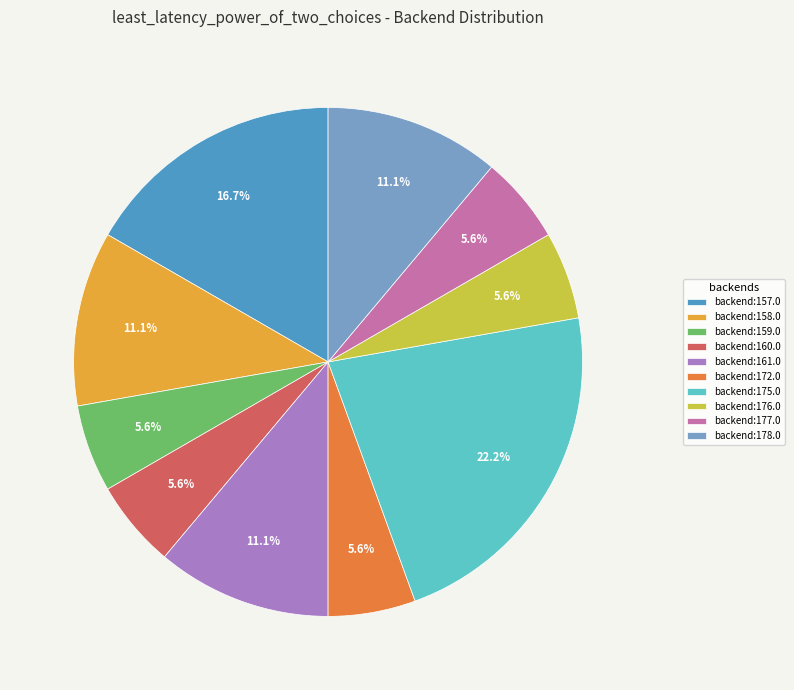

Approximately how many times larger is the value at backend:161.0 compared to backend:175.0?

0.5